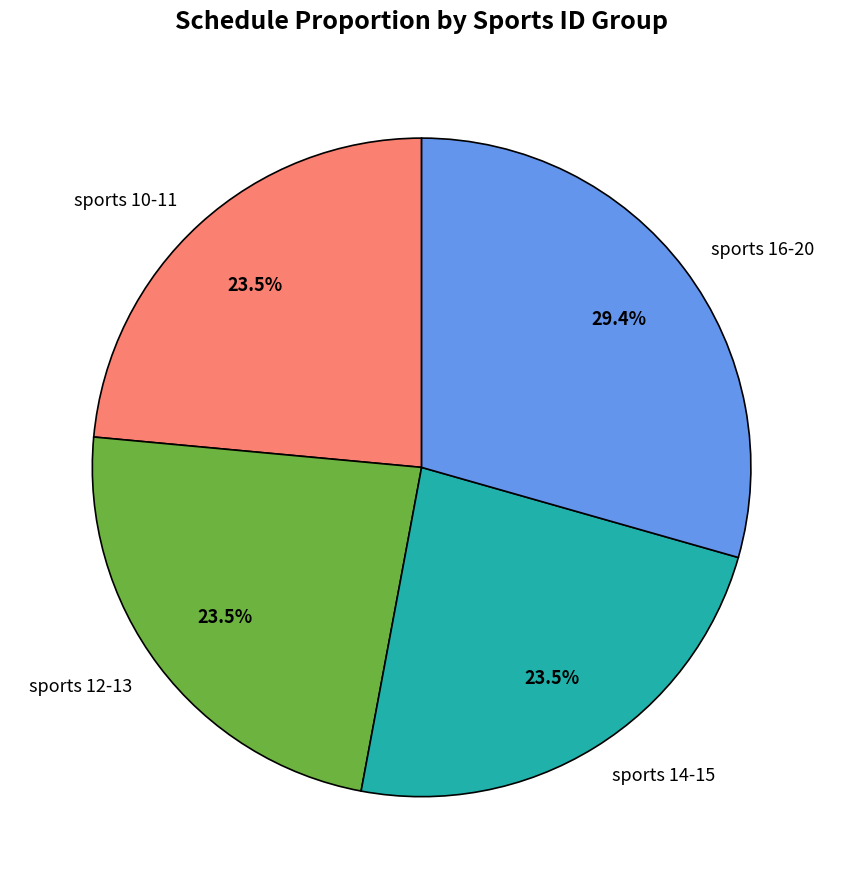

Do sports 12-13 and sports 16-20 together represent more than half of the pie?

Yes